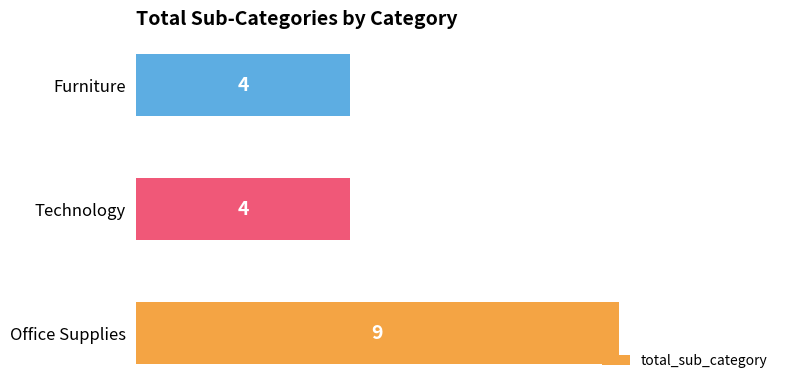

Does the chart contain any negative values?

No